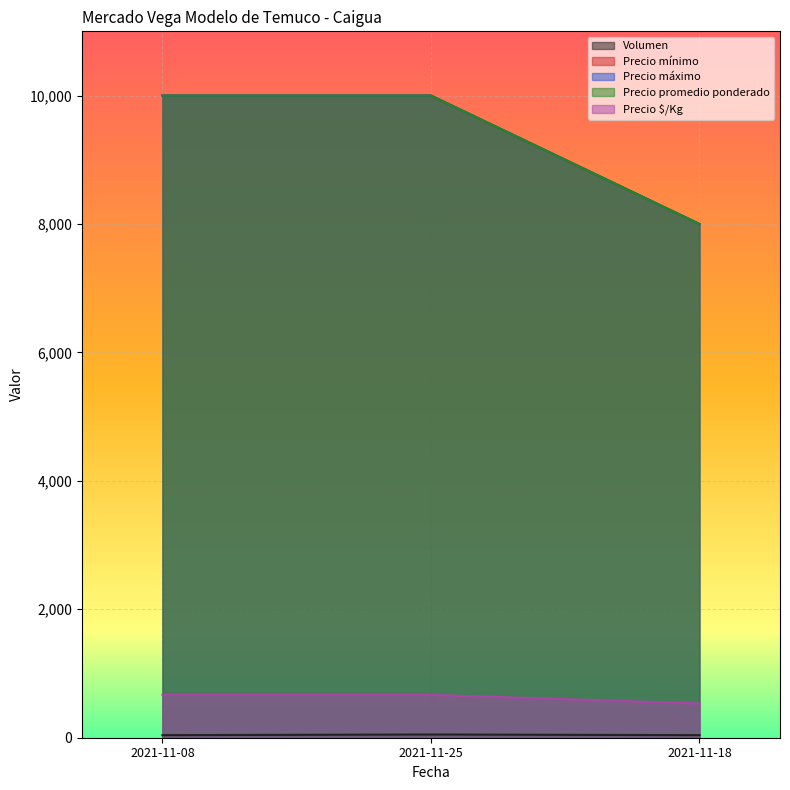

What is the total value across all series at 2021-11-08?

30707